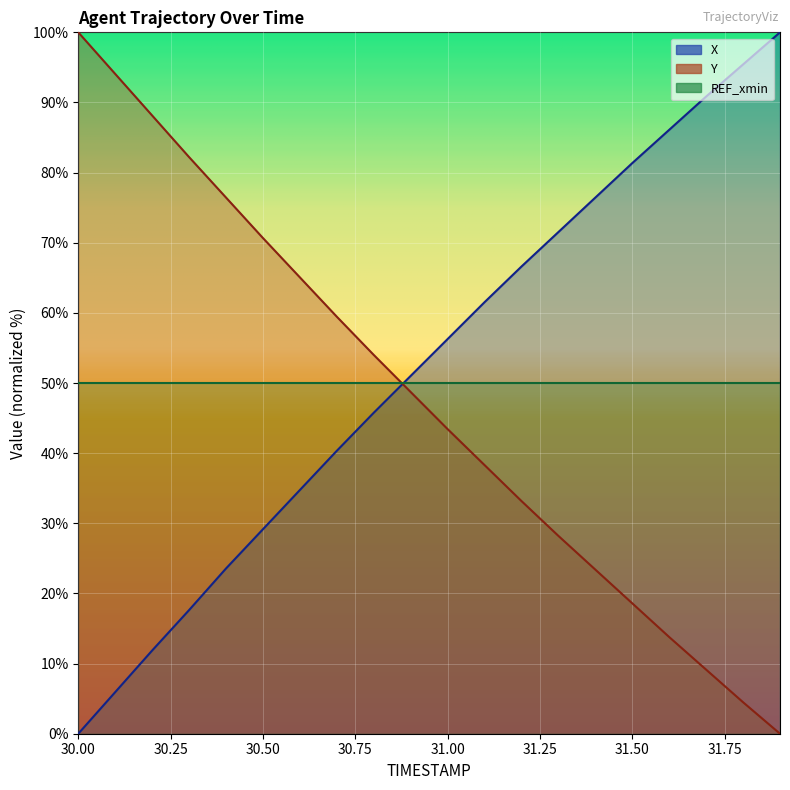

Where does the Y series first go above 48?

30.0